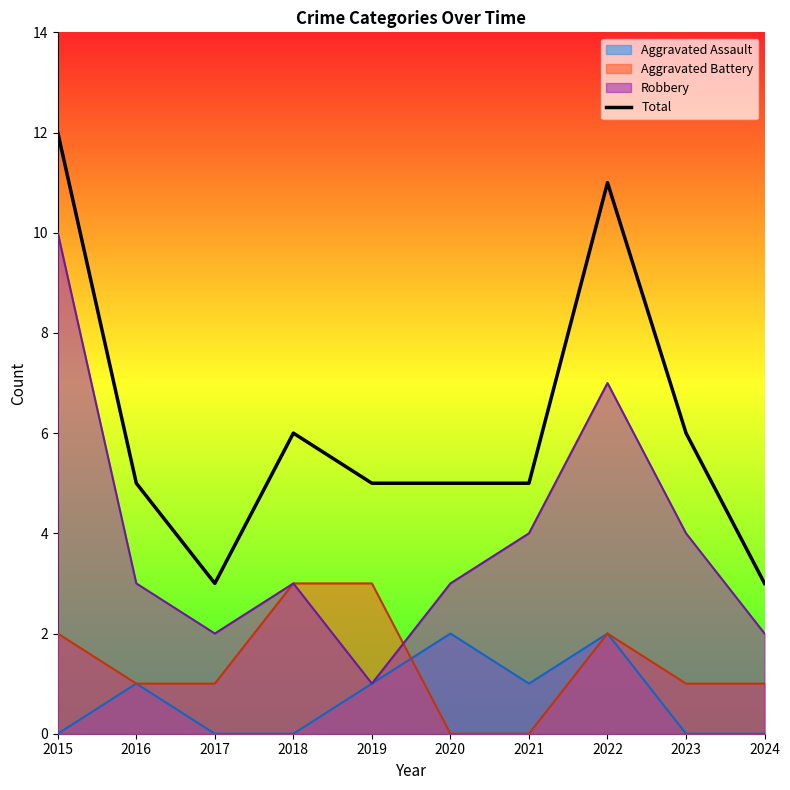

Reading left to right, transcribe all the data shown in this chart.

12	5	3	6	5	5	5	11	6	3